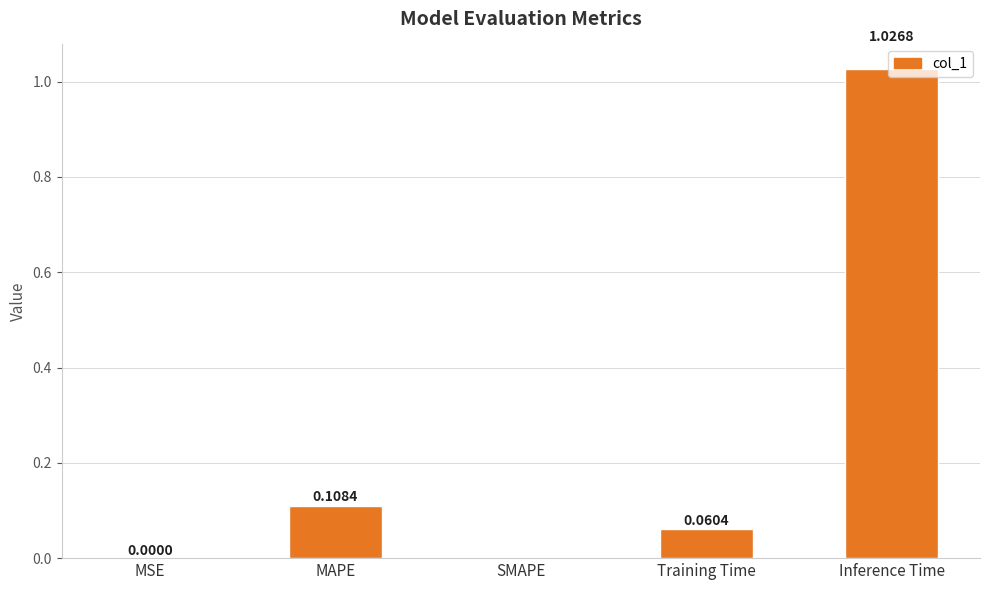

How many positive values are there?

4